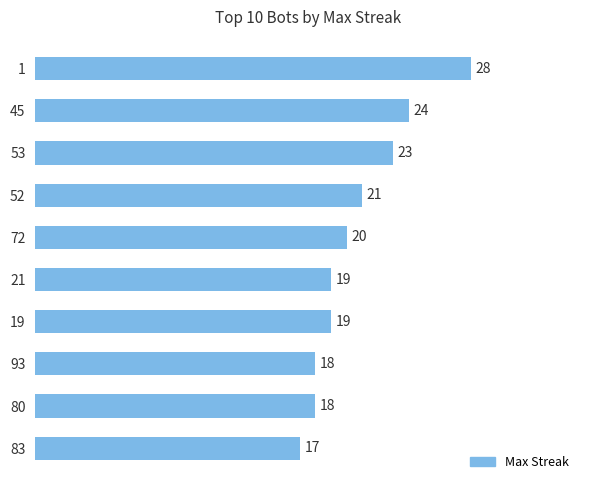

The value at 53 is 23. True or false?

True